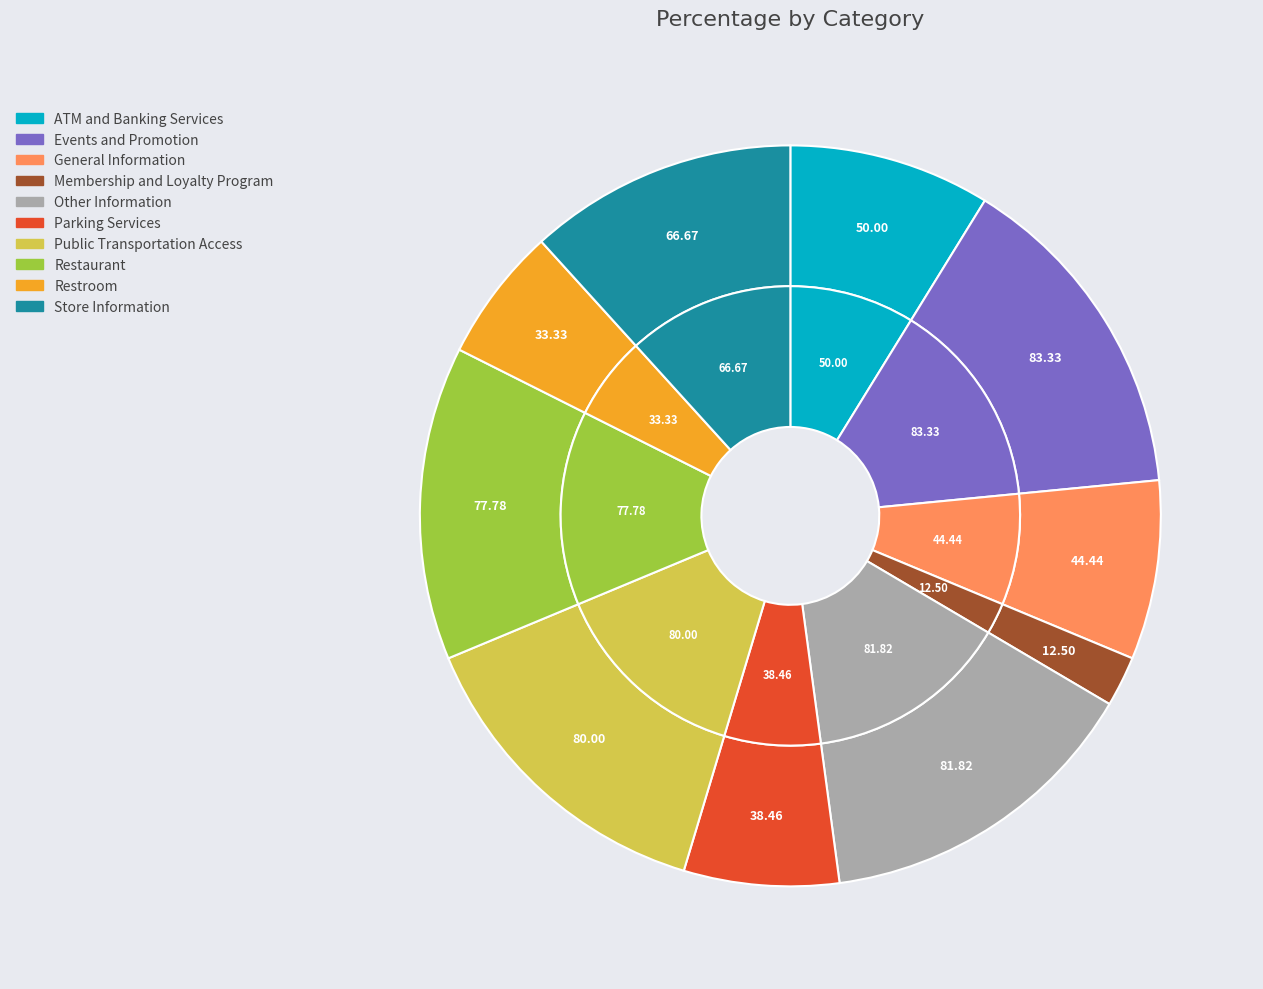

To the nearest percent, what portion does Parking Services represent?

7%